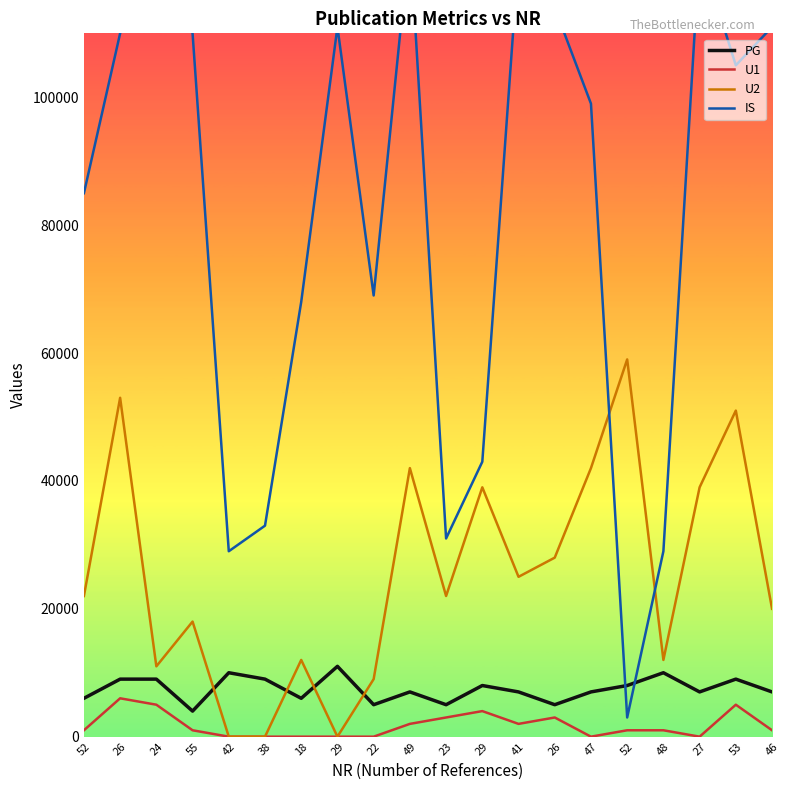

At which category does PG reach its first local valley?

55